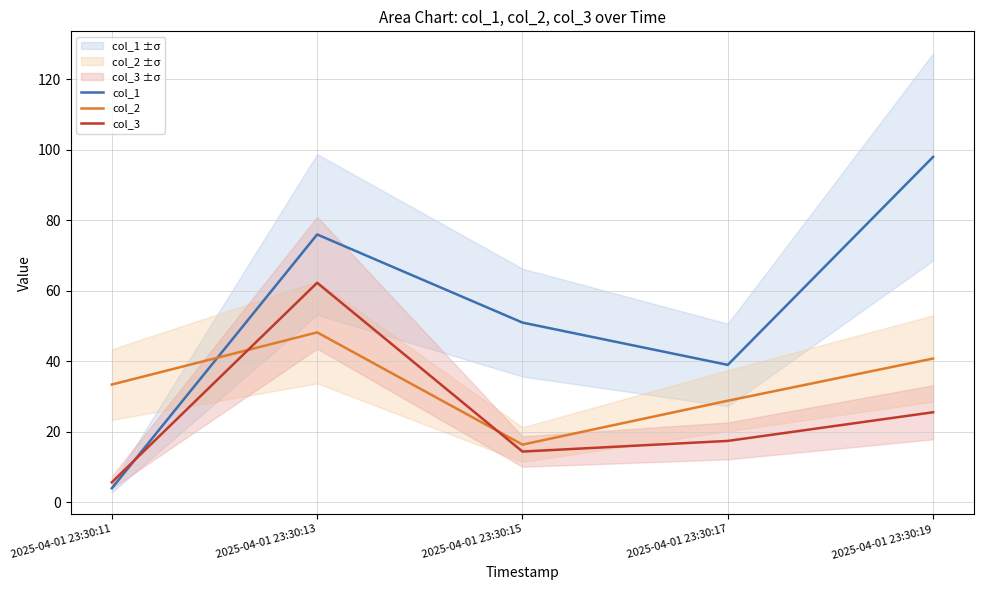

How many interior local peaks does the col_2 series have?

1